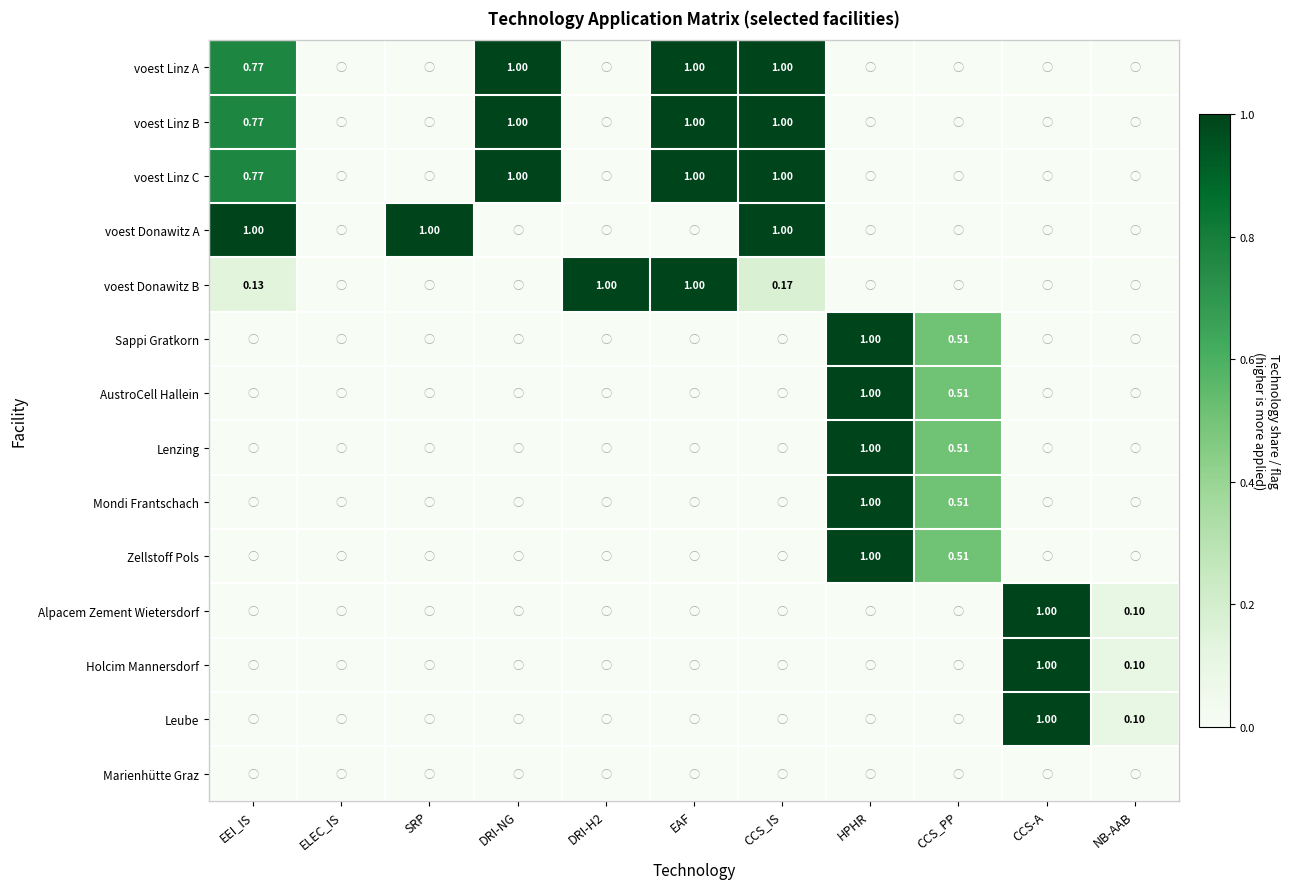

What is the highest value of the Holcim Mannersdorf series?

1.0